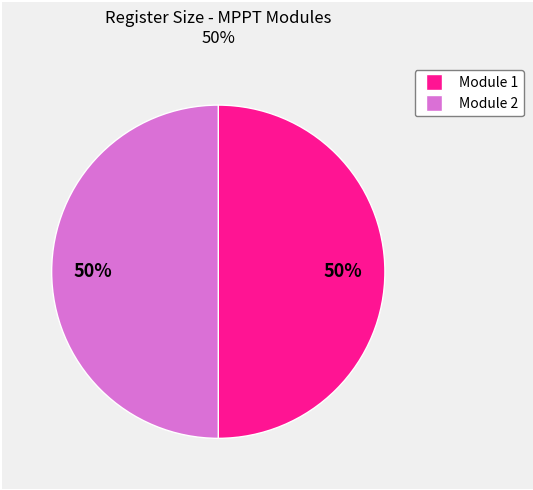

Count the number of slices in the pie.

2